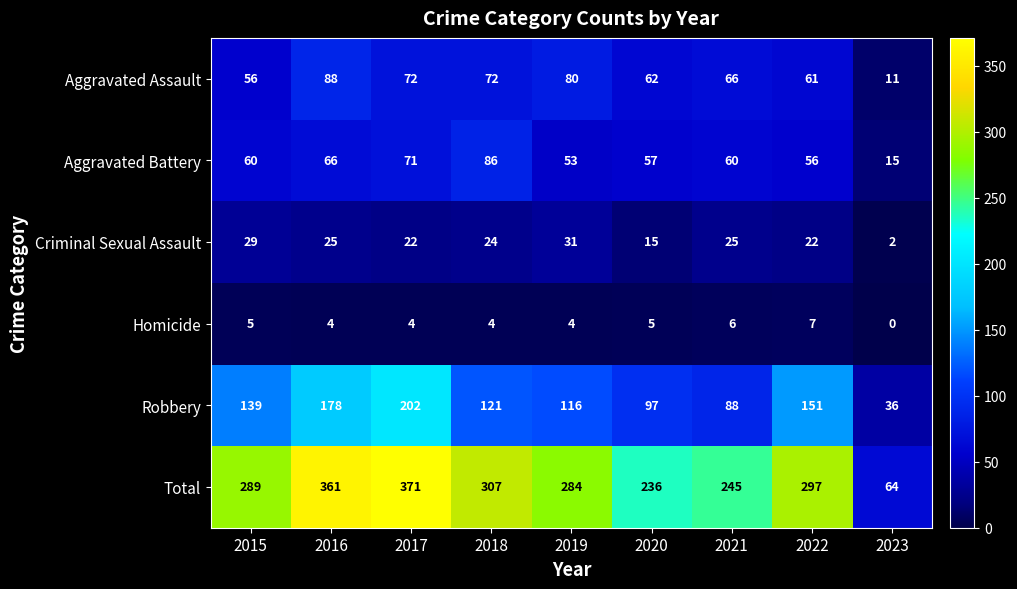

What is the difference between the second highest and minimum values in the Aggravated Battery series?

56